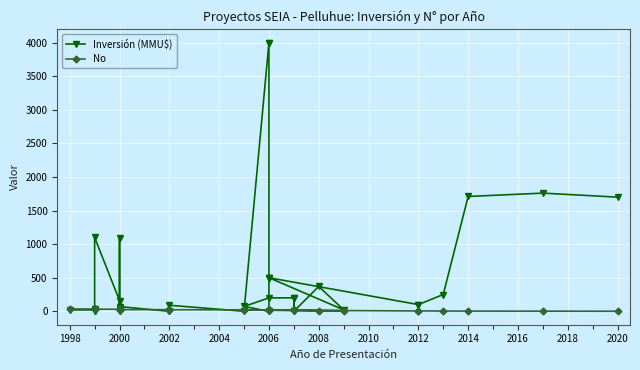

What is the value of the No point at the 22nd from the left?

21